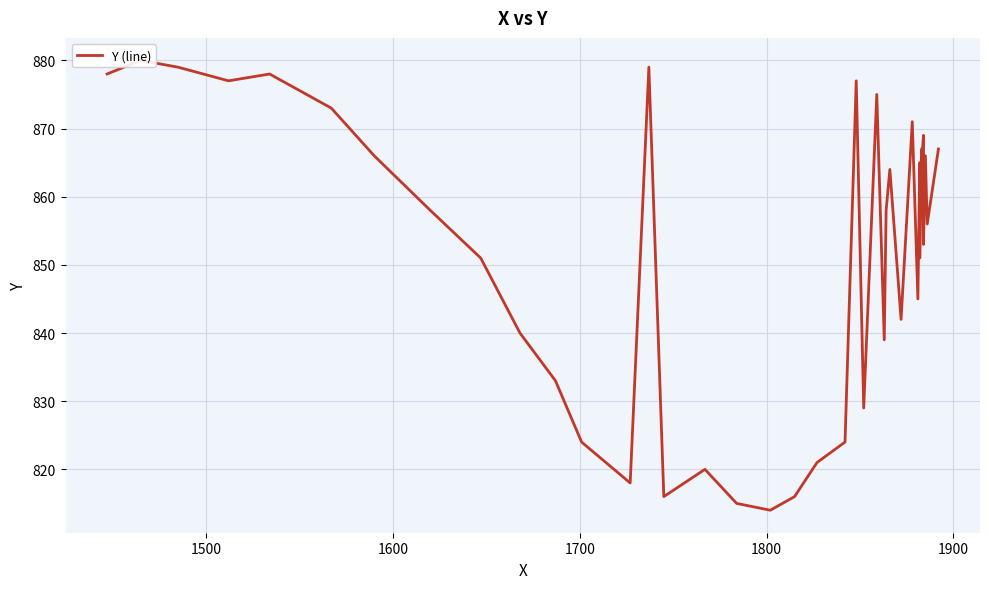

What is the sum of all values?

34082